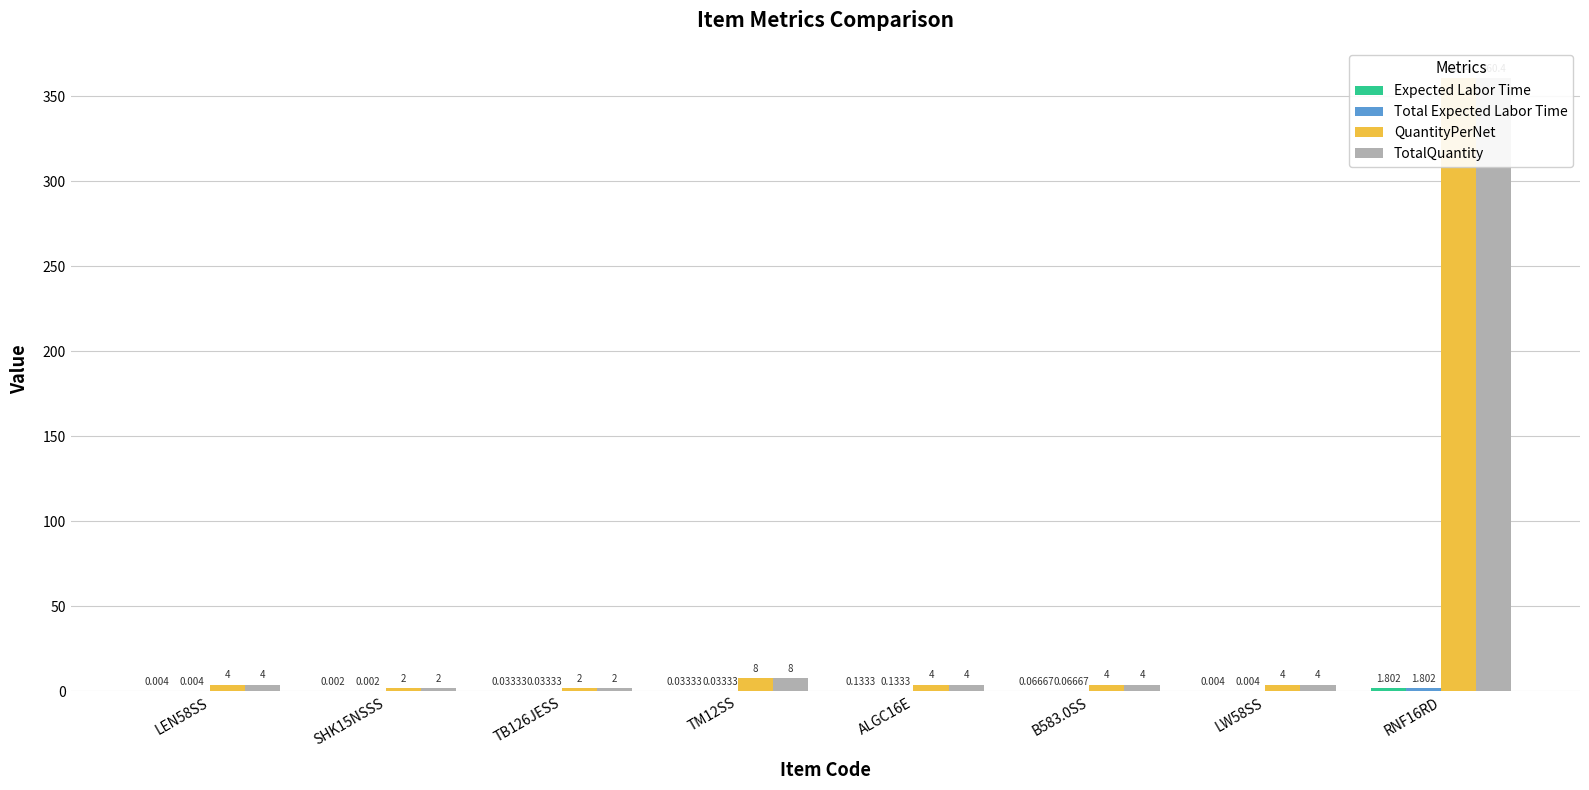

Where is QuantityPerNet nearest to the value 181?

TM12SS